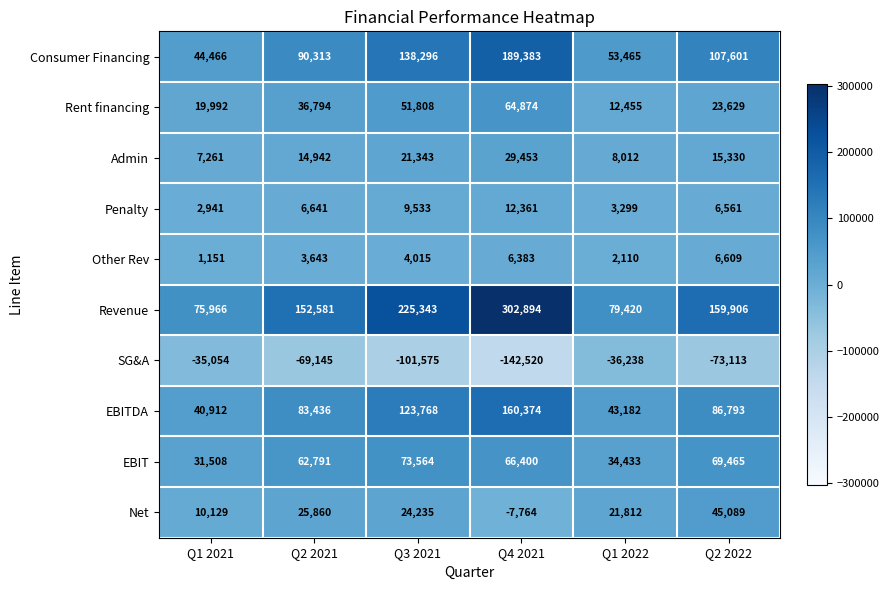

Rank the series at Q1 2021 from lowest to highest value.

SG&A, Other Rev, Penalty, Admin, Net, Rent financing, EBIT, EBITDA, Consumer Financing, Revenue